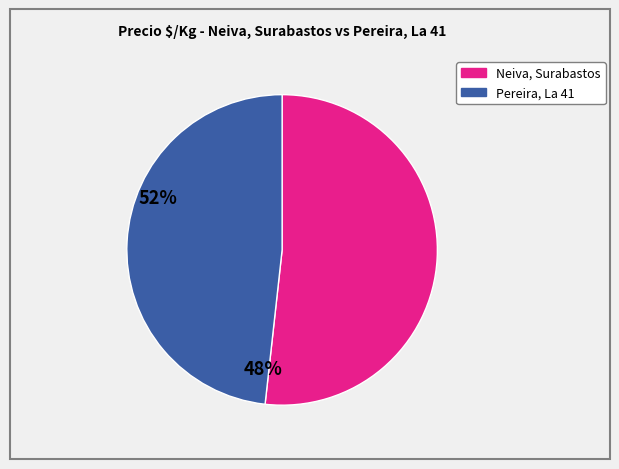

Does any single category account for the majority?

Yes